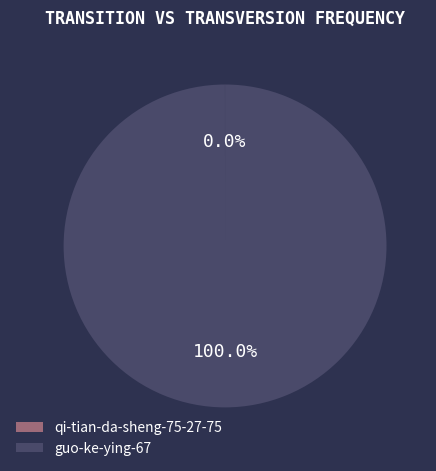

What is the majority slice?

guo-ke-ying-67